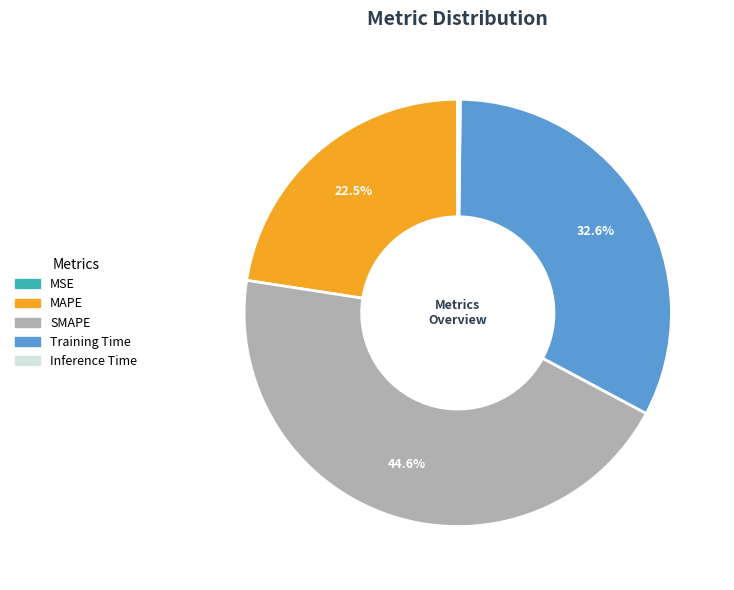

What is the largest slice in the pie chart?

SMAPE